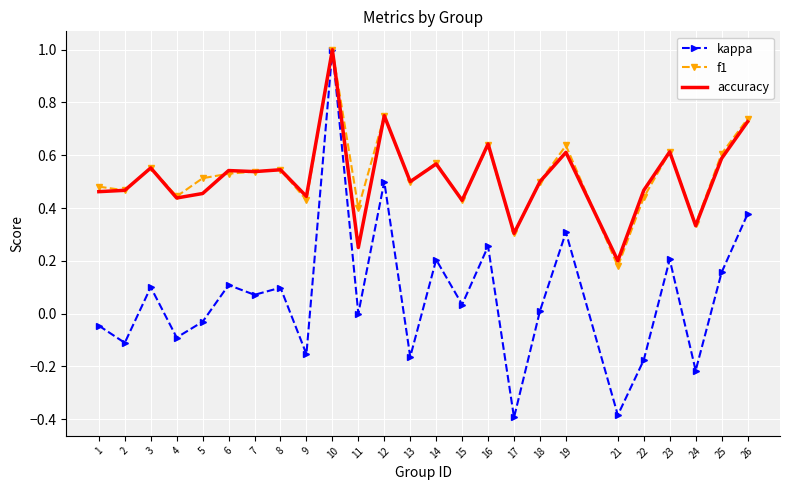

True or false: accuracy and f1 cross at least once.

True